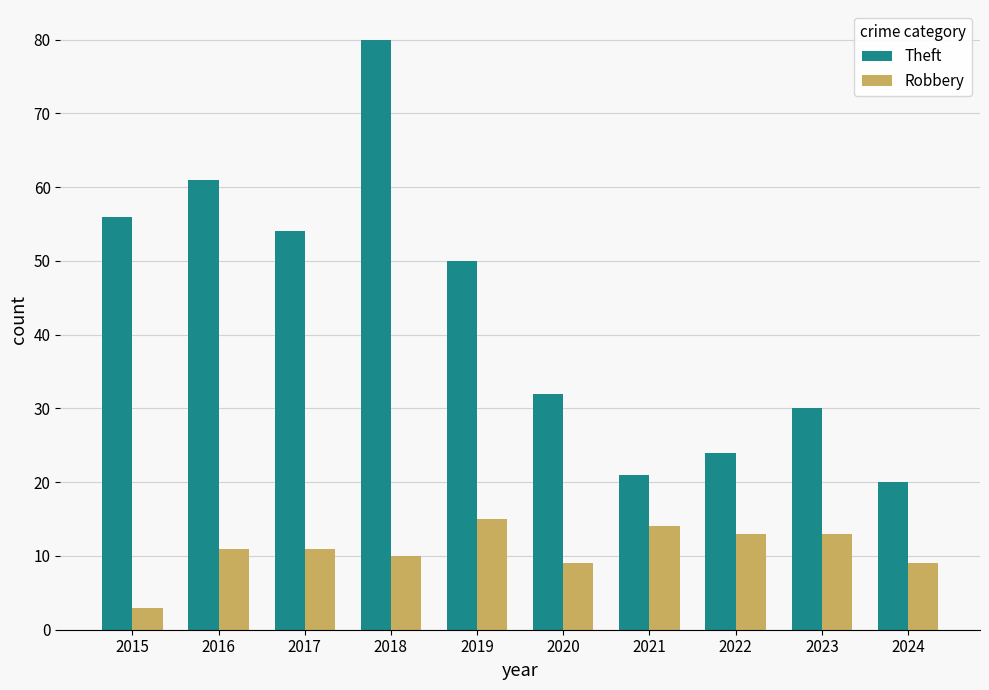

Rank the categories by Theft value from lowest to highest.

2024, 2021, 2022, 2023, 2020, 2019, 2017, 2015, 2016, 2018